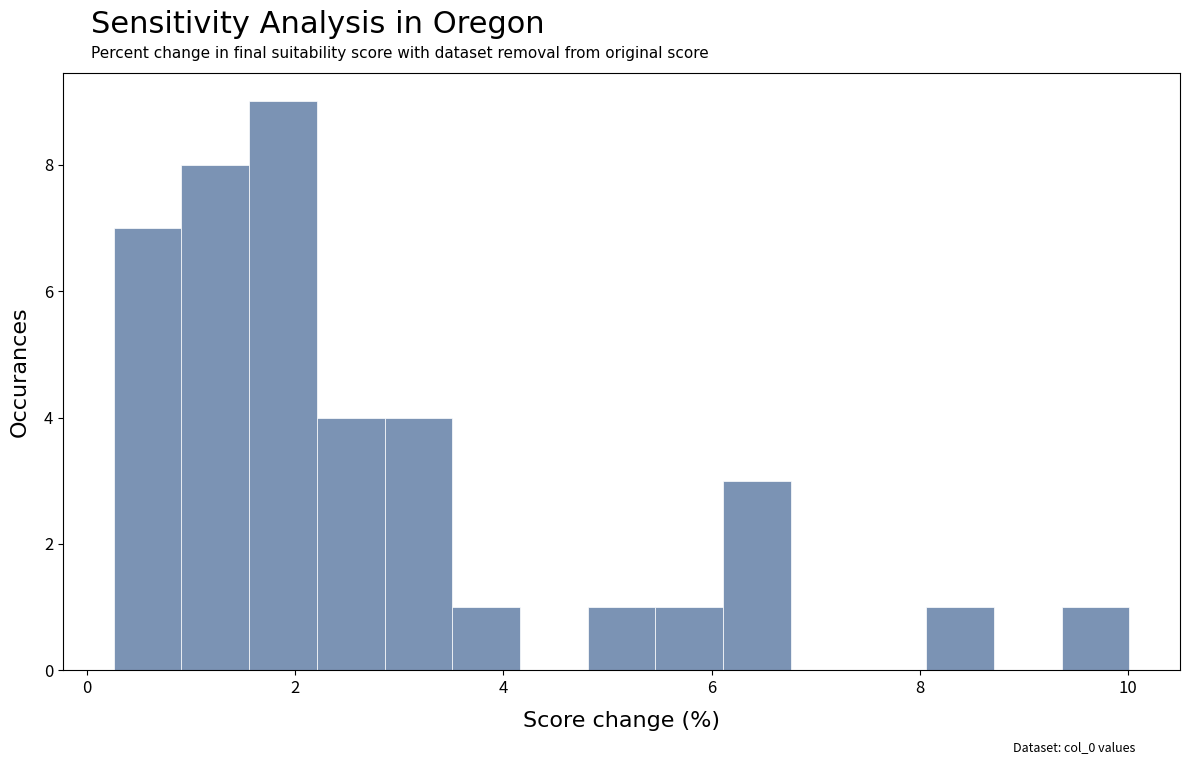

Around what value on the x-axis is the tallest bar? Give the approximate position of its centre, as read against the axis.

1.8